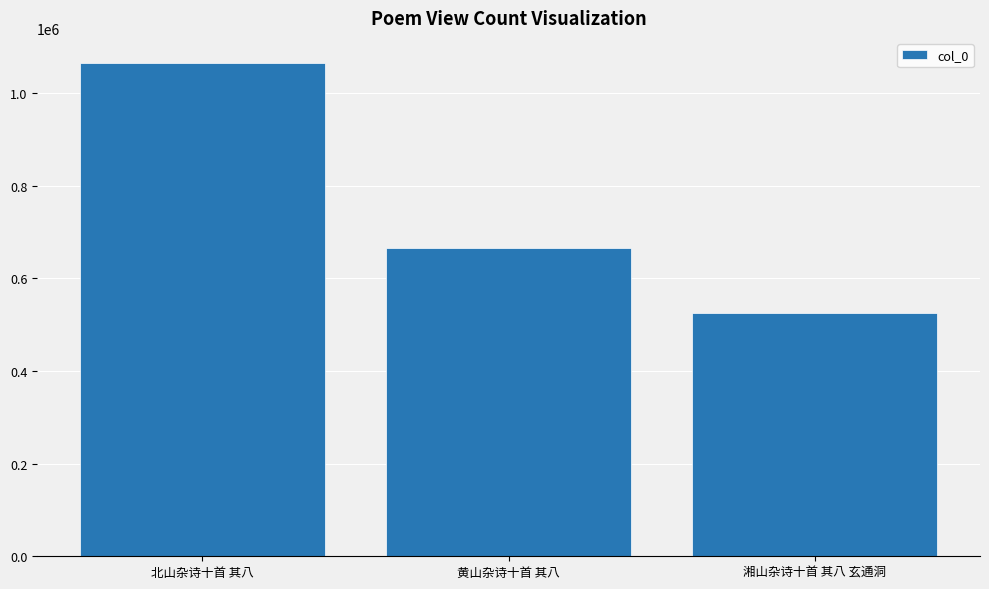

What is the sum of the values at 北山杂诗十首 其八 and 湘山杂诗十首 其八 玄通洞?

1590473